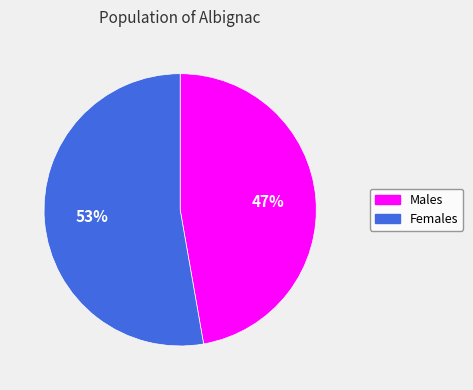

Between Females and Males, which is larger?

Females